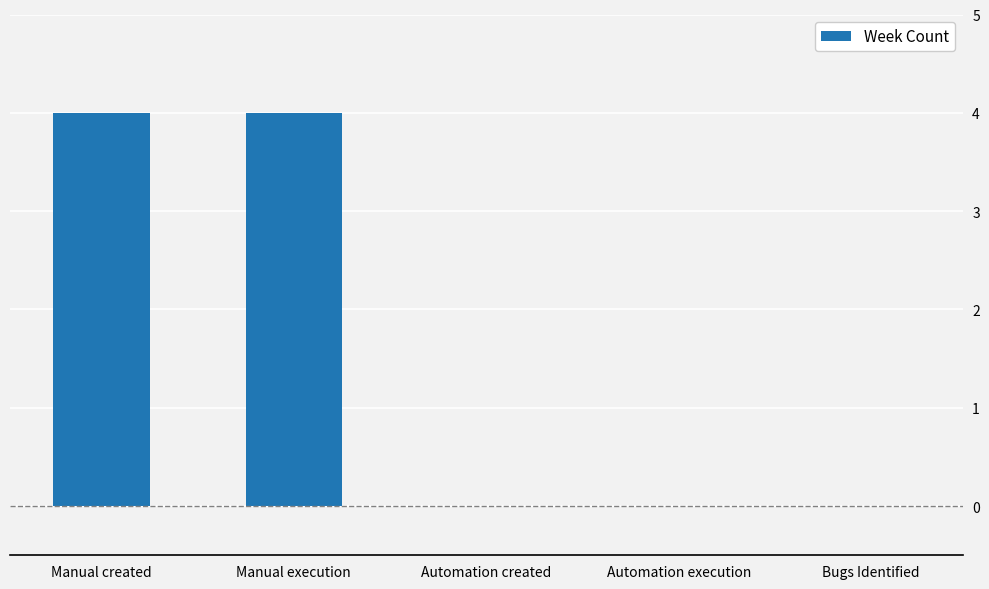

Which has a higher value, Manual execution or Bugs Identified?

Manual execution